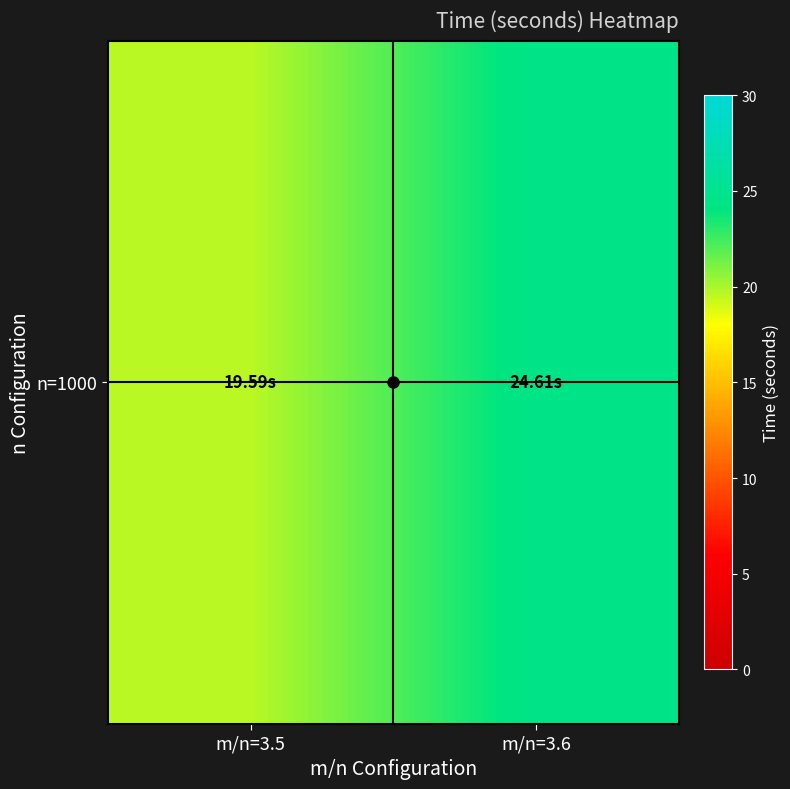

True or false: the data shows 24.6 at m/n=3.6.

True